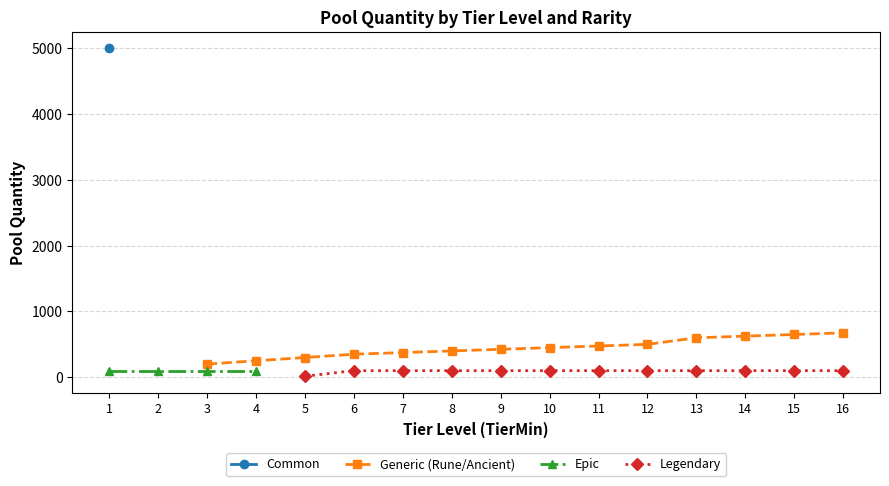

At which label does Common reach its peak?

1